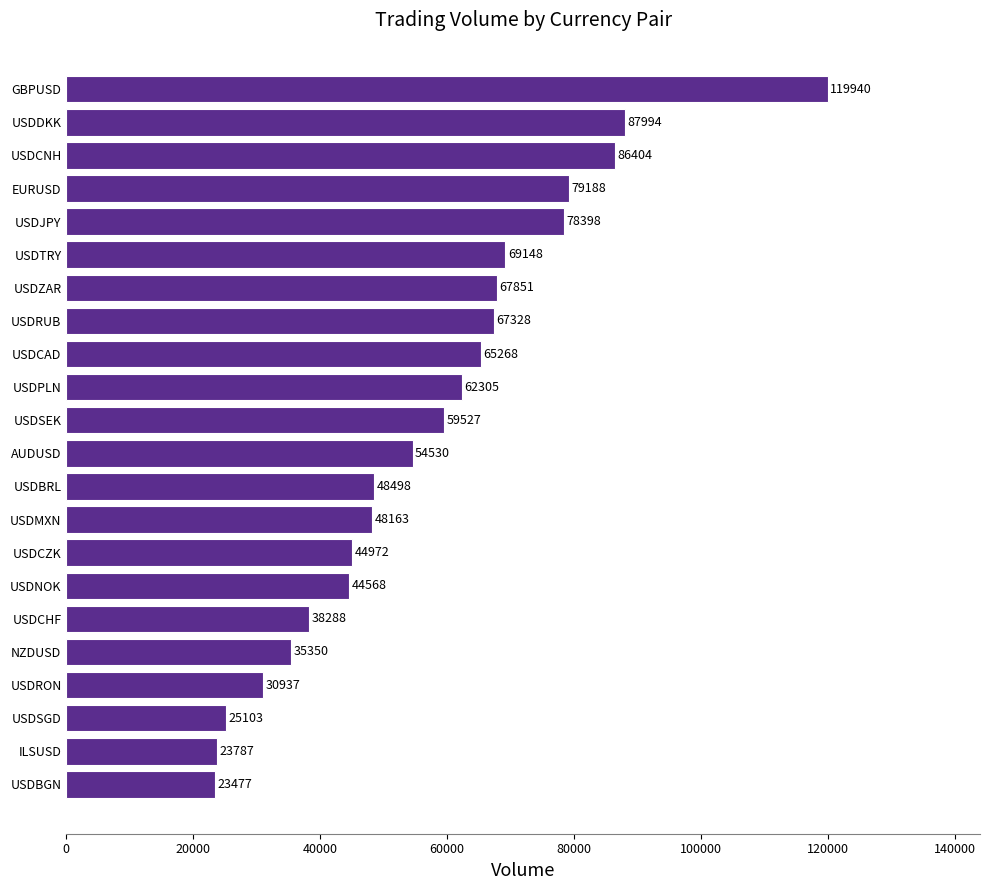

Which has a higher value, USDTRY or USDMXN?

USDTRY